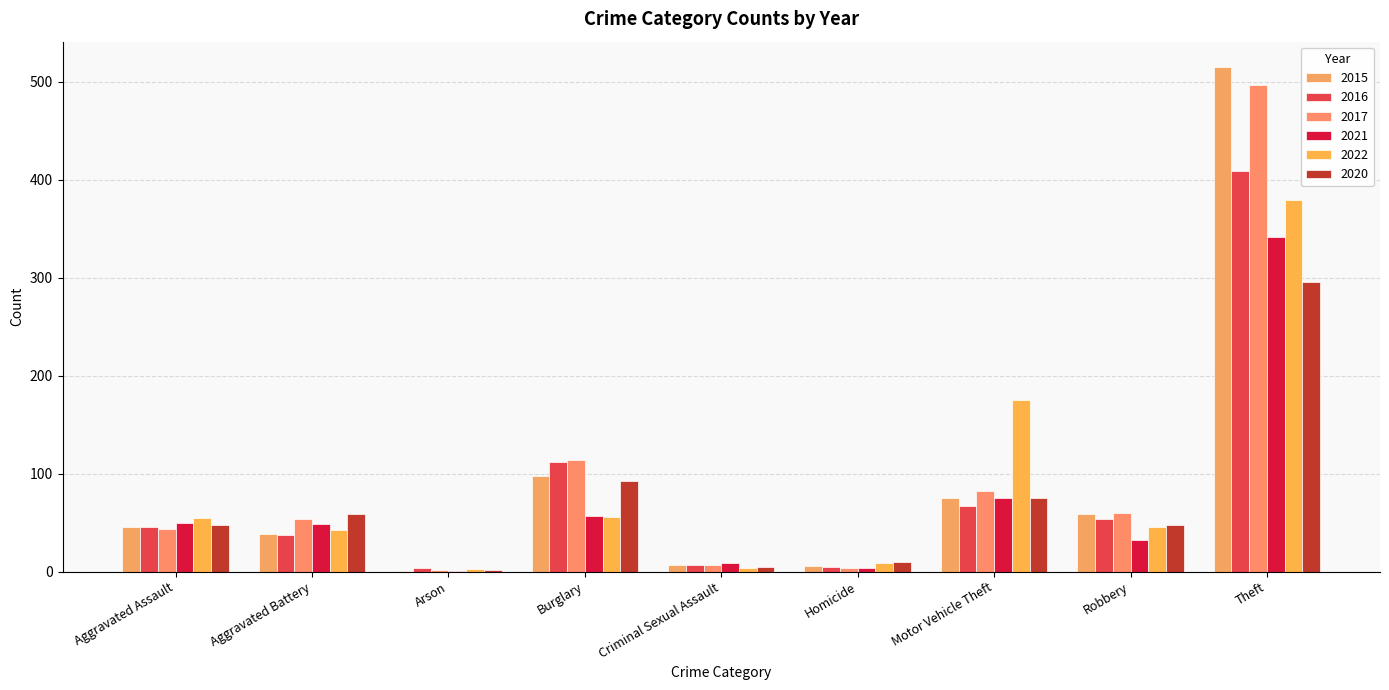

The value of 2017 at Theft is 497. True or false?

True